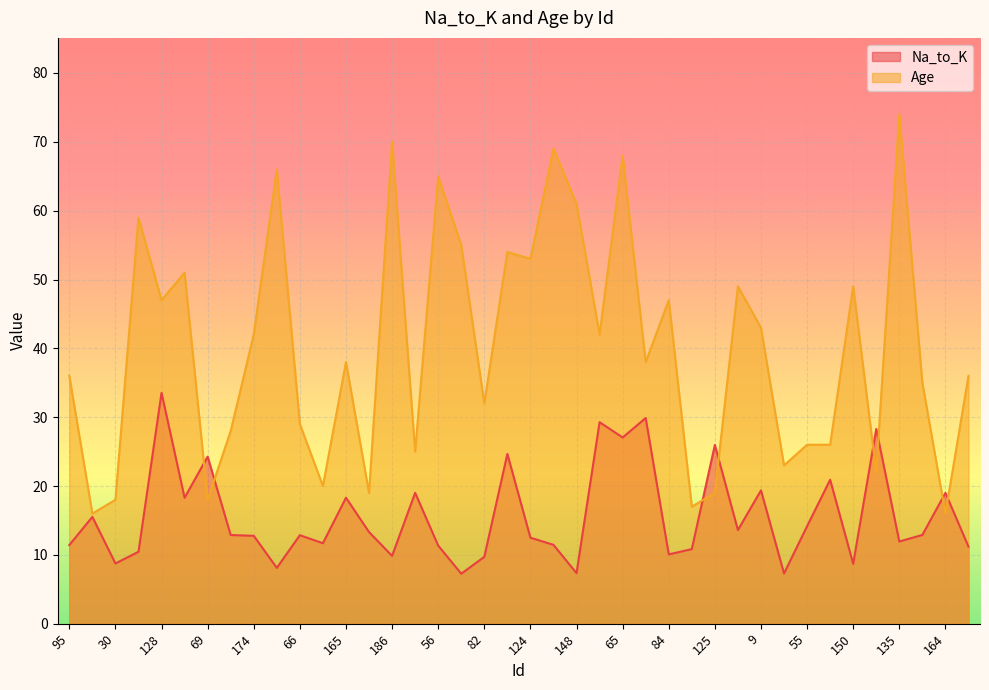

List the series in order of their peak value, highest first.

Age, Na_to_K